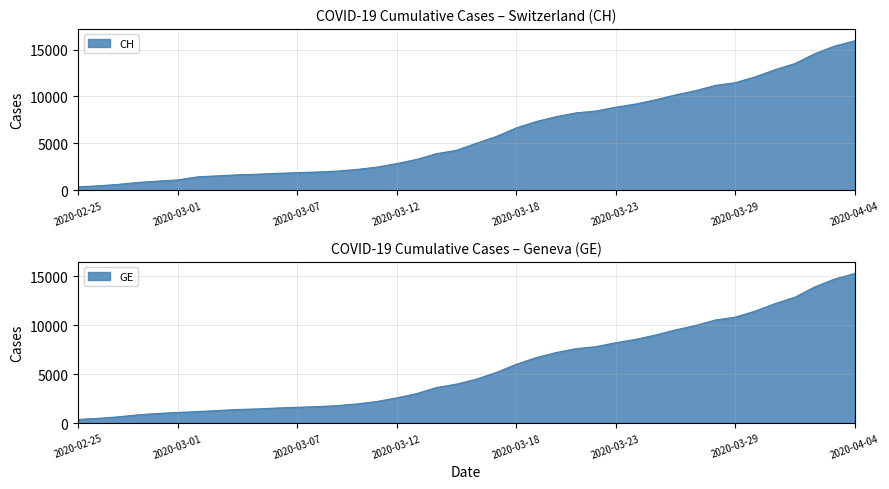

List the series in order of their peak value, highest first.

CH, GE